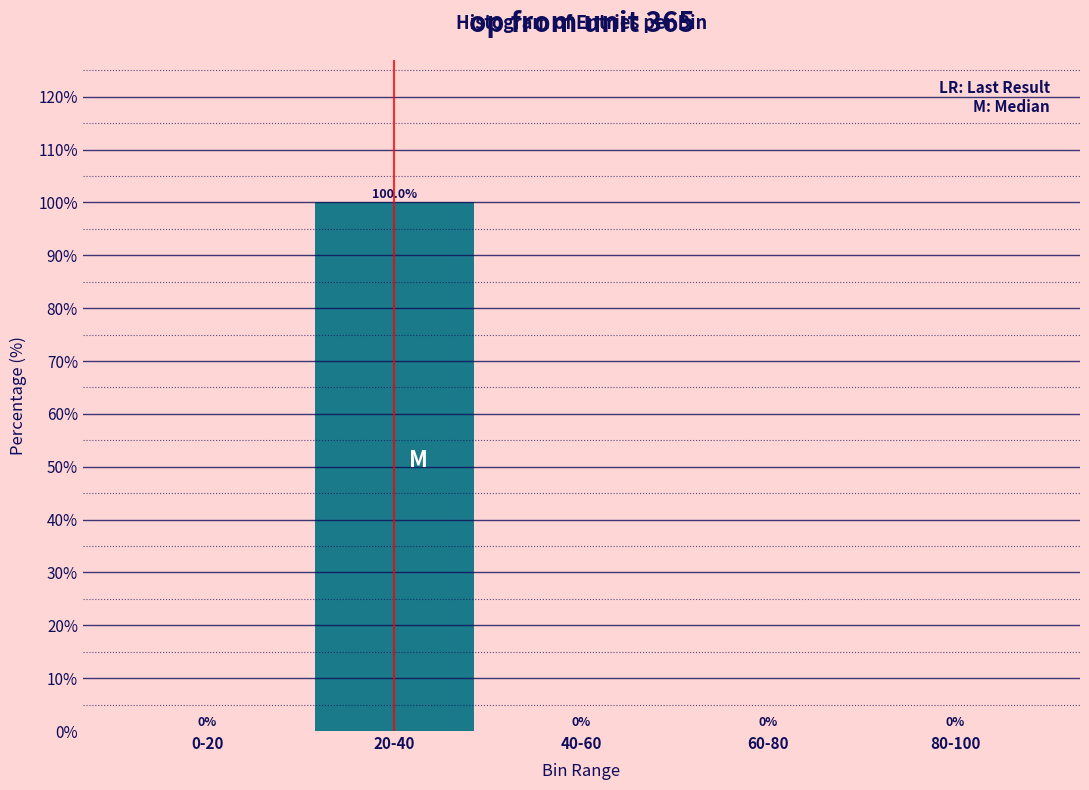

What is the sum of all values?

100.0